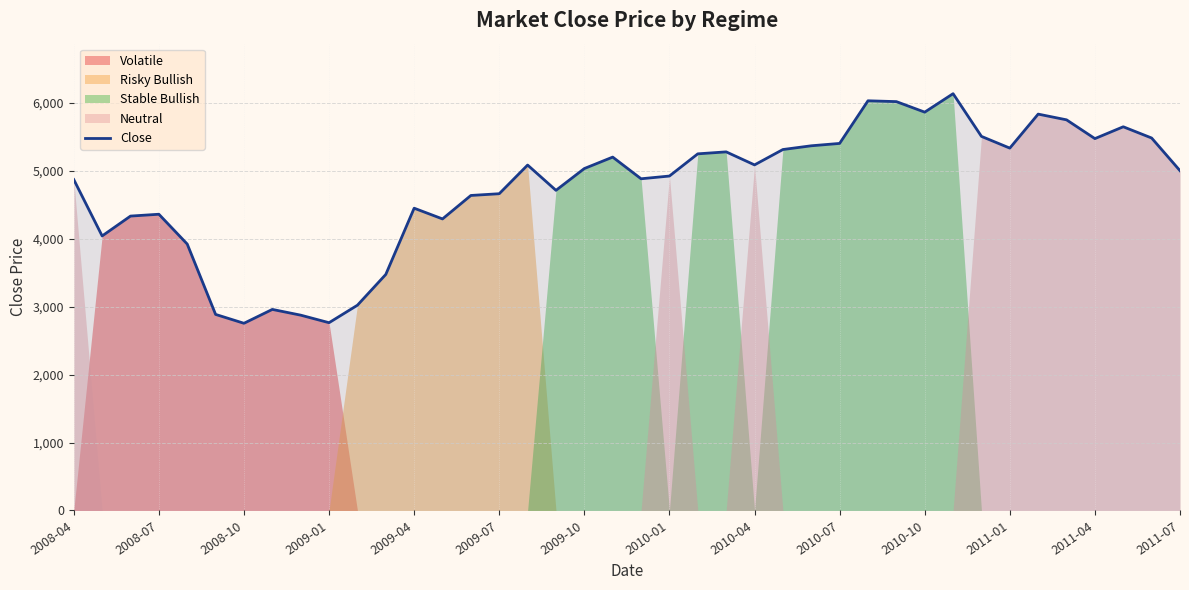

What is the maximum value for Close?

6134.5